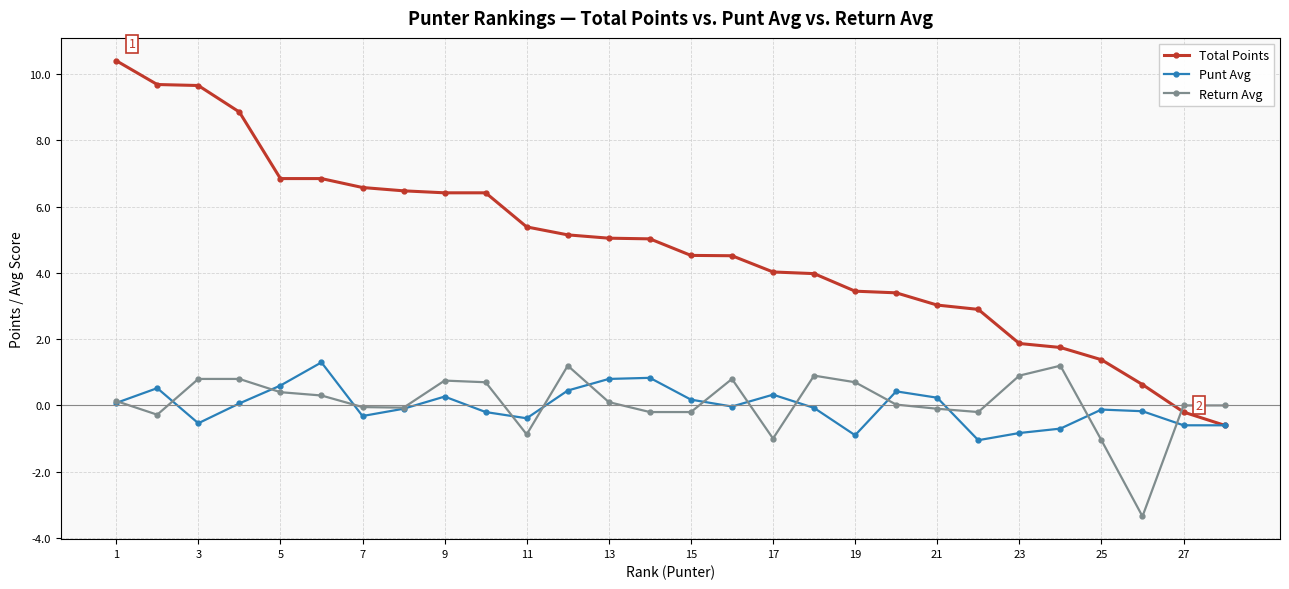

What is the maximum value for Punt Avg?

1.3